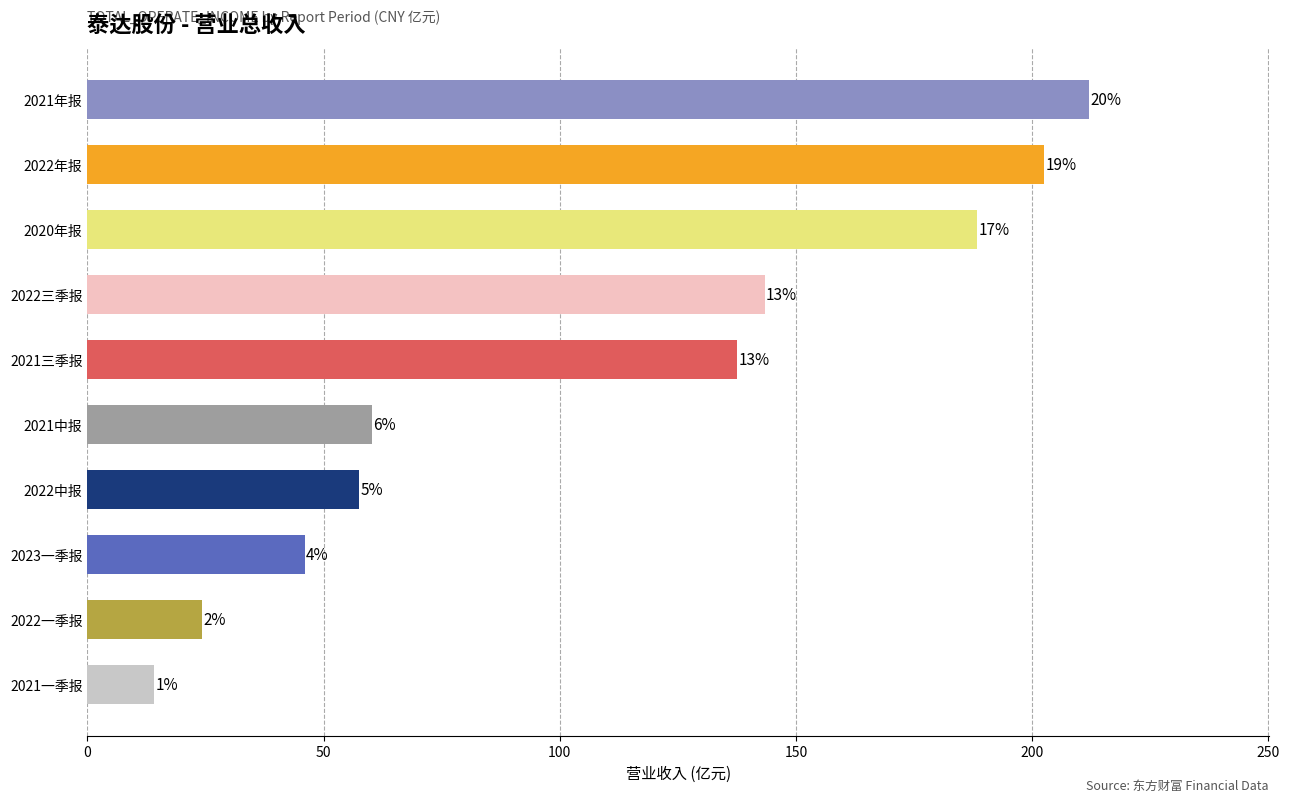

Are the bars horizontal?

Yes